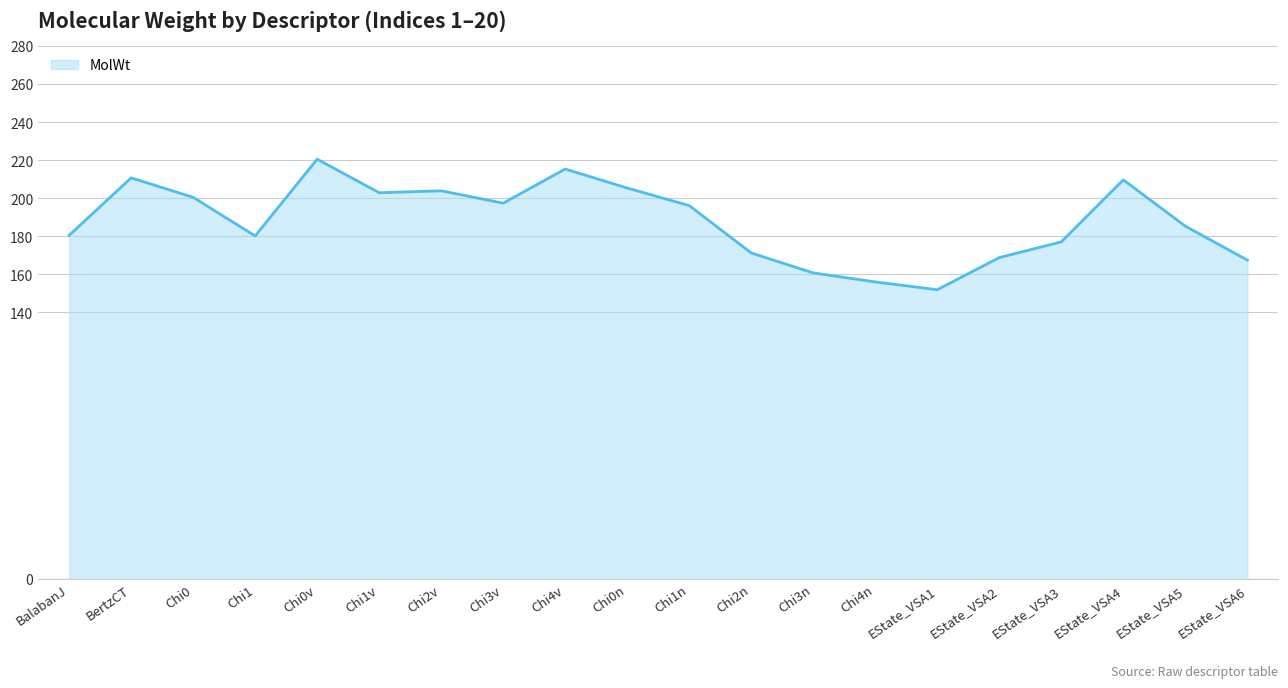

What value does the data have at Chi4v?

215.4